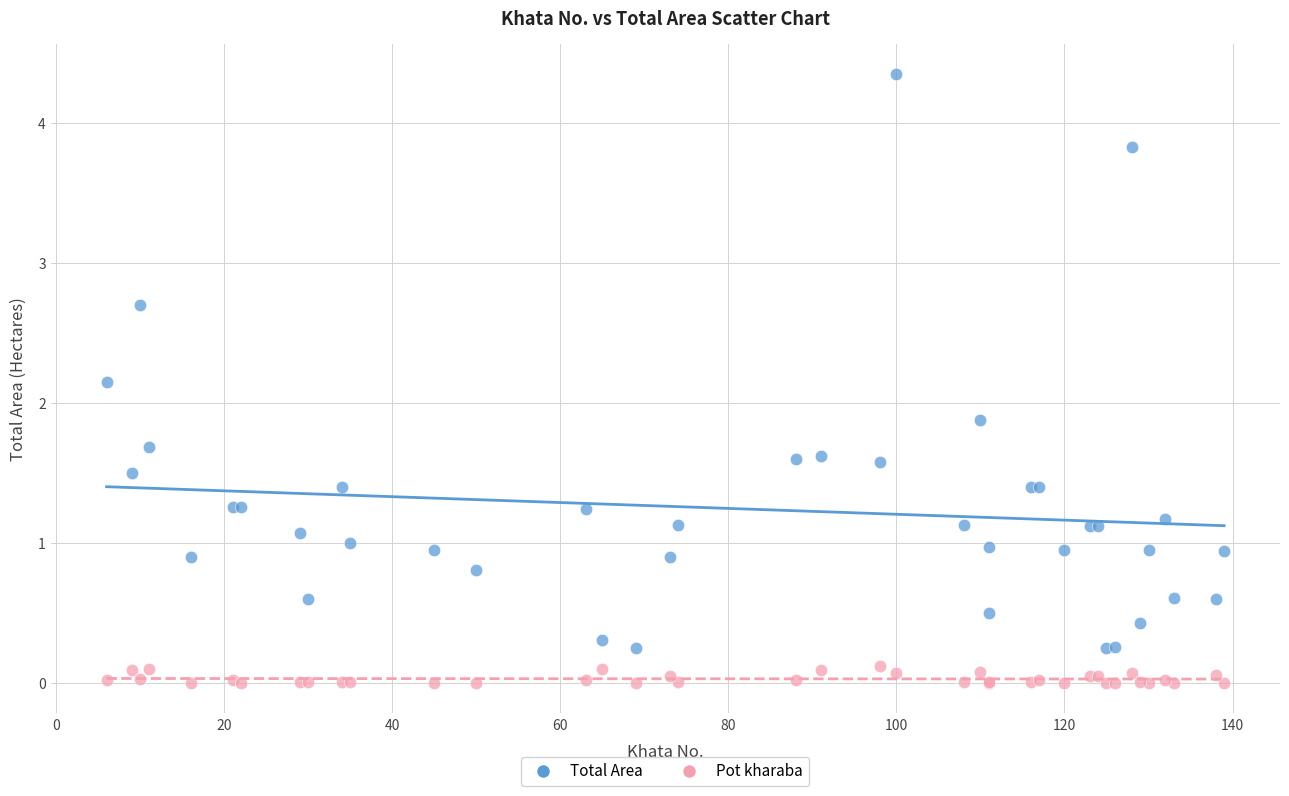

Which series contains the lowest Y value?

Pot kharaba